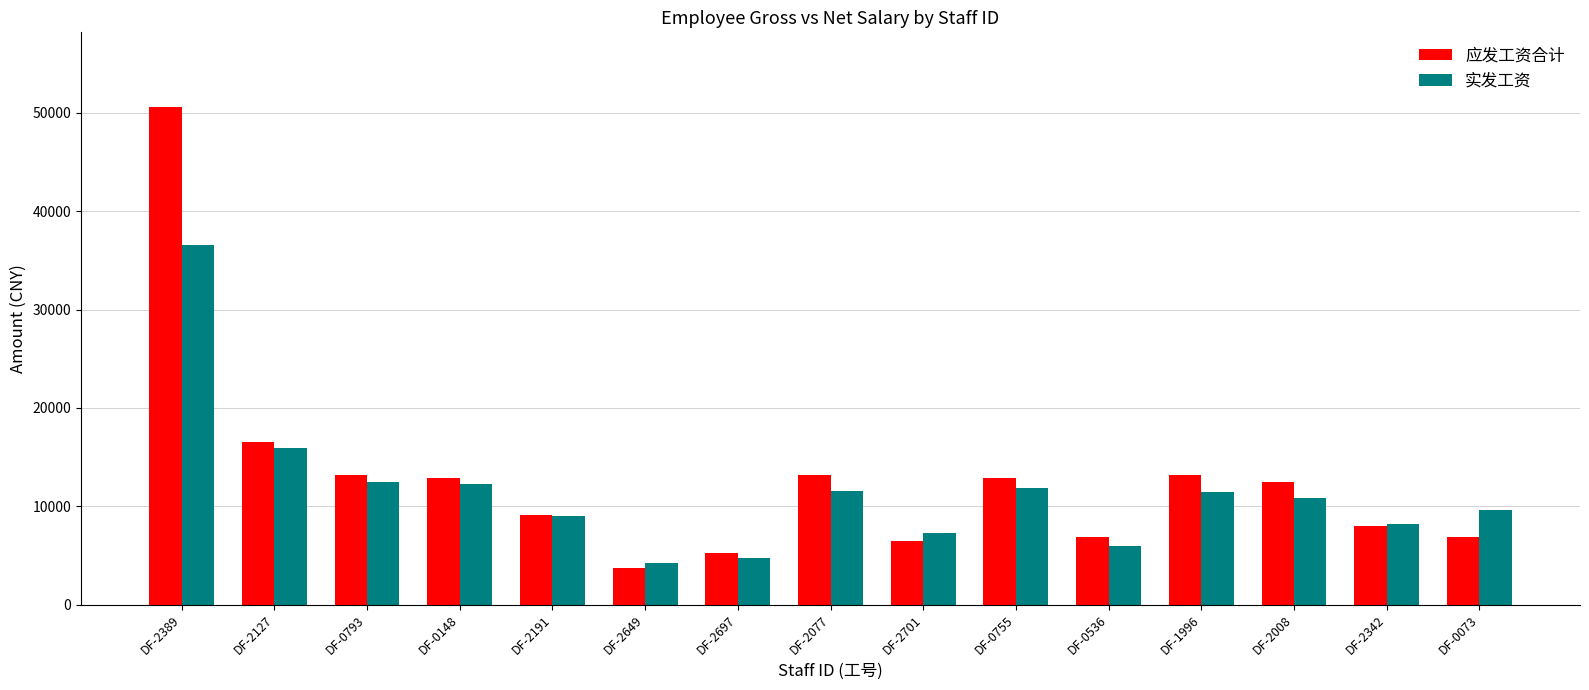

What is the difference between the maximum and minimum values in the 实发工资 series?

32361.9